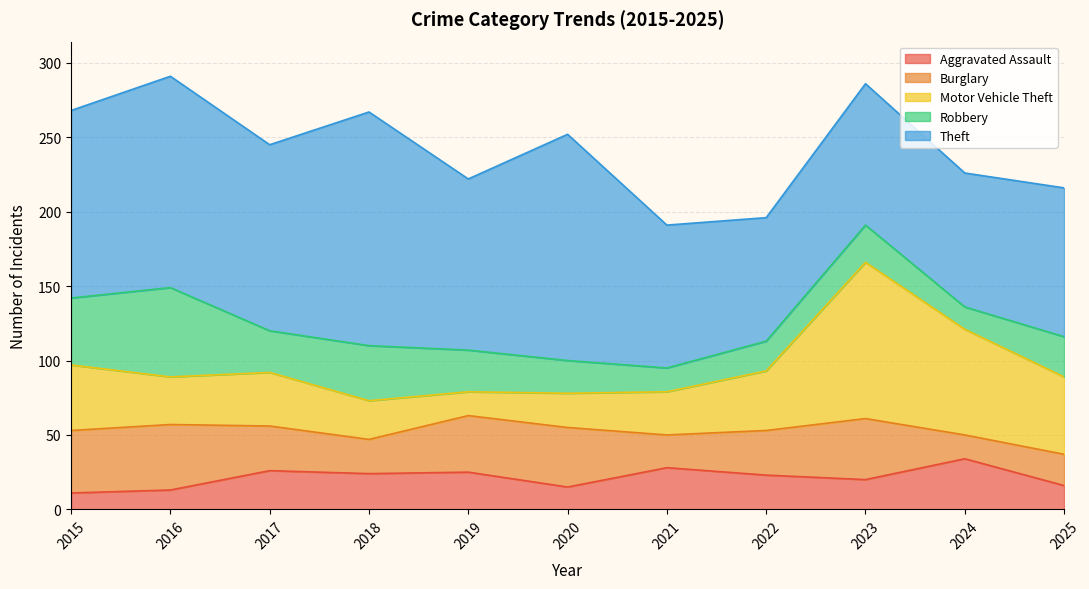

How many lines are shown in the chart?

5